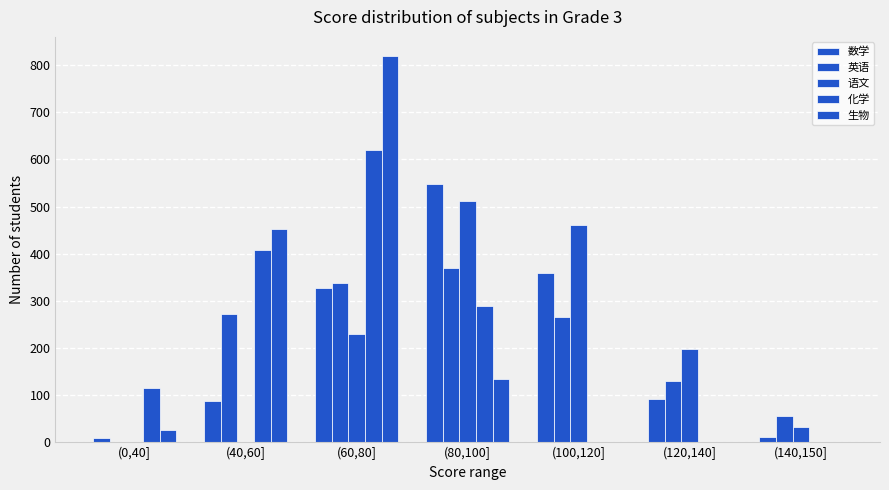

What is the difference between the second highest and minimum values in the 数学 series?

351